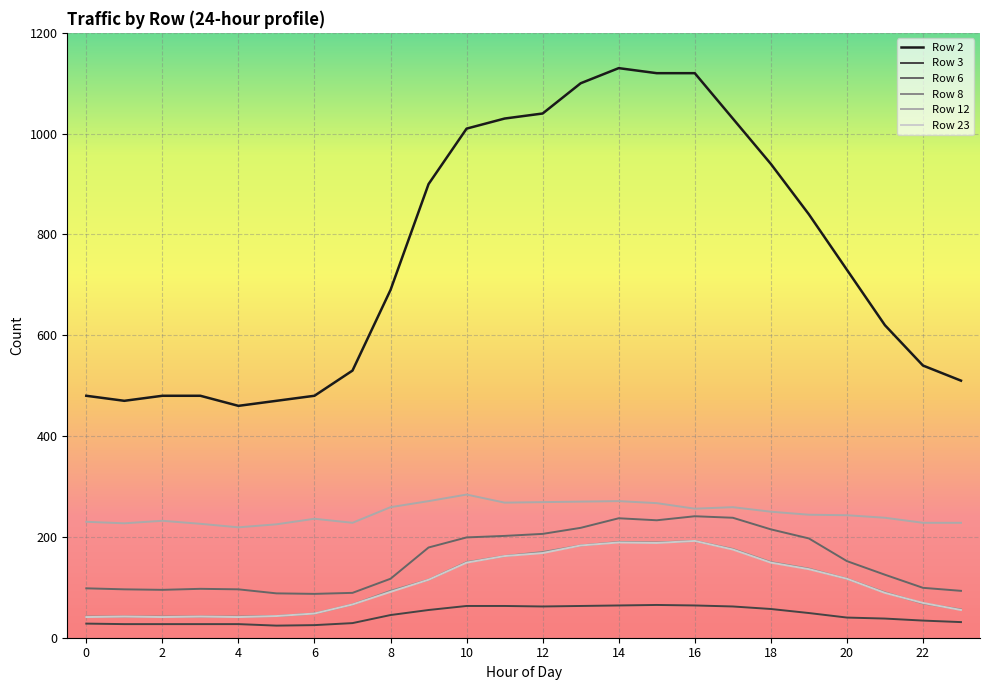

Which series ends up on top after the final intersection of Row 23 and Row 8?

Row 8